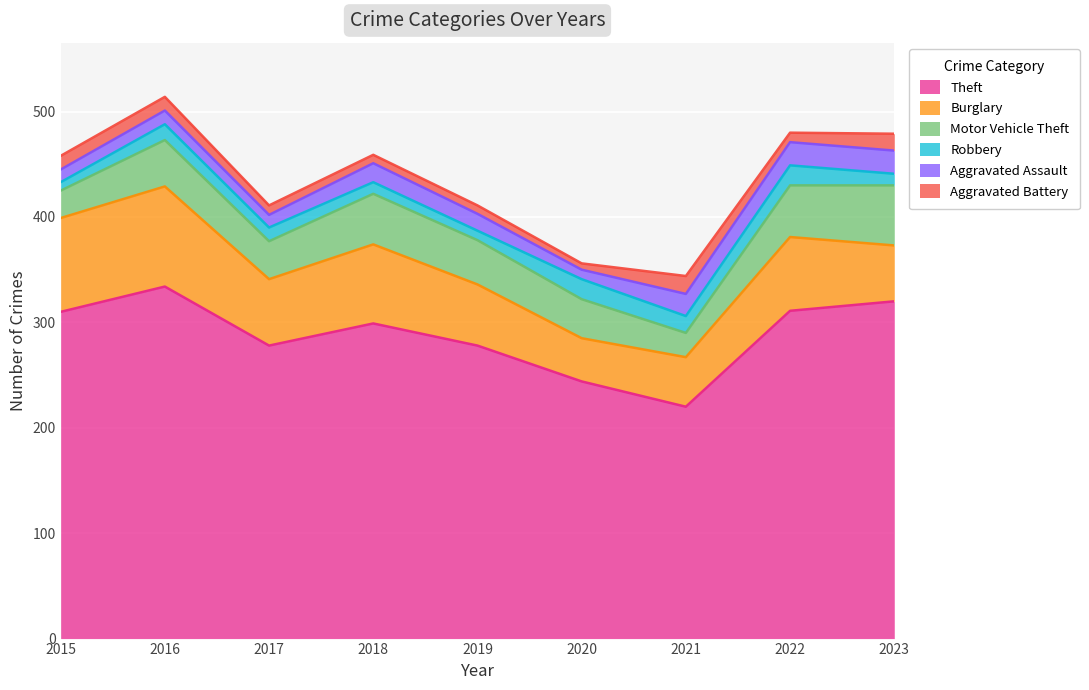

The value of Aggravated Assault at 2021 is 21. True or false?

True